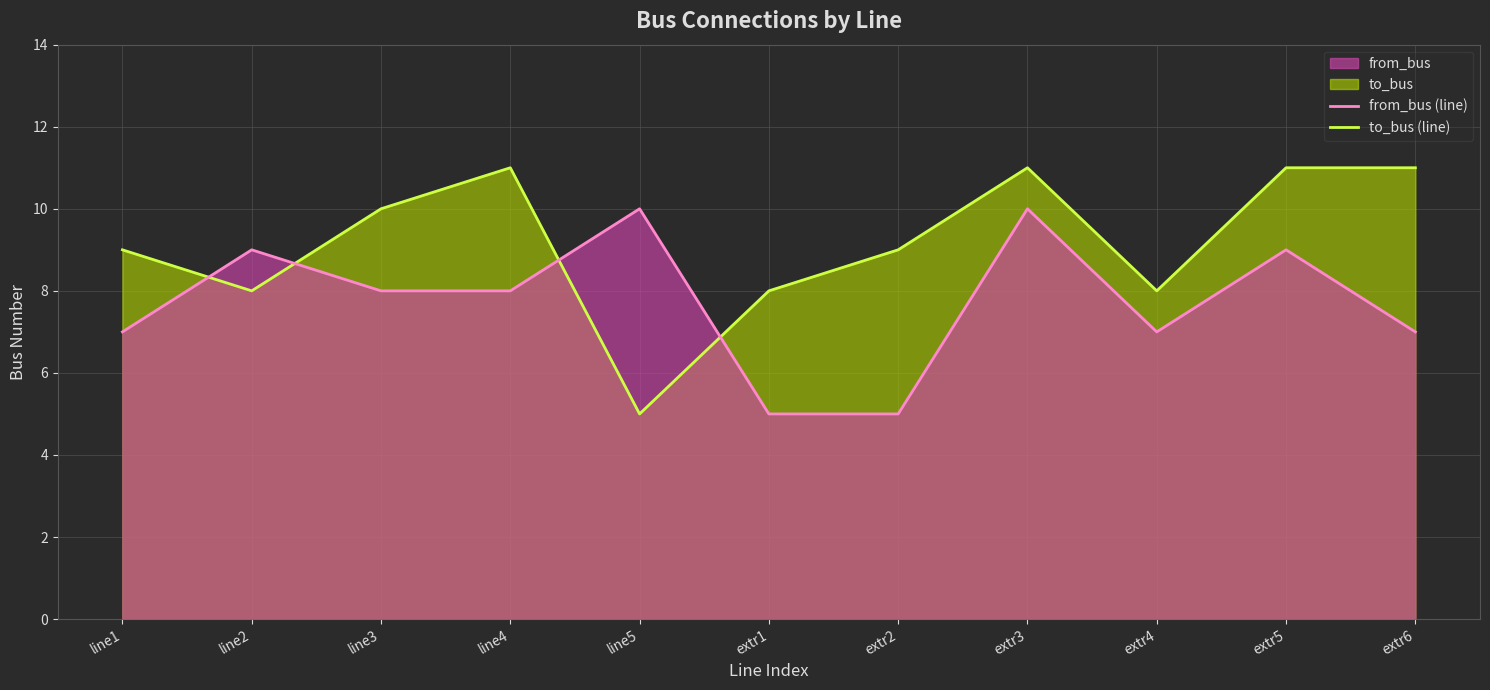

What is the average value of the to_bus (line) series?

9